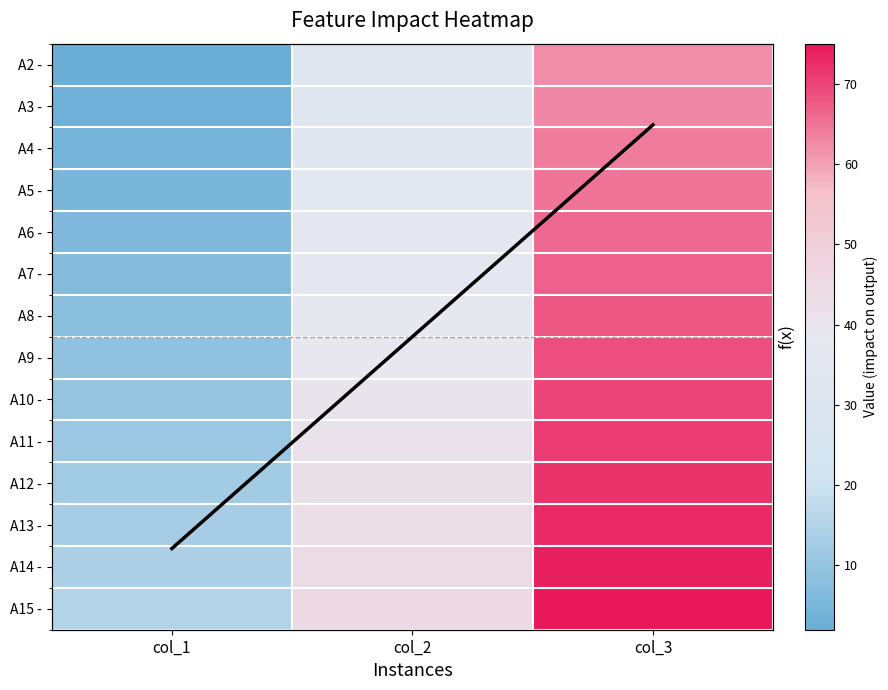

What is the highest value of the A3 - series?

63.0